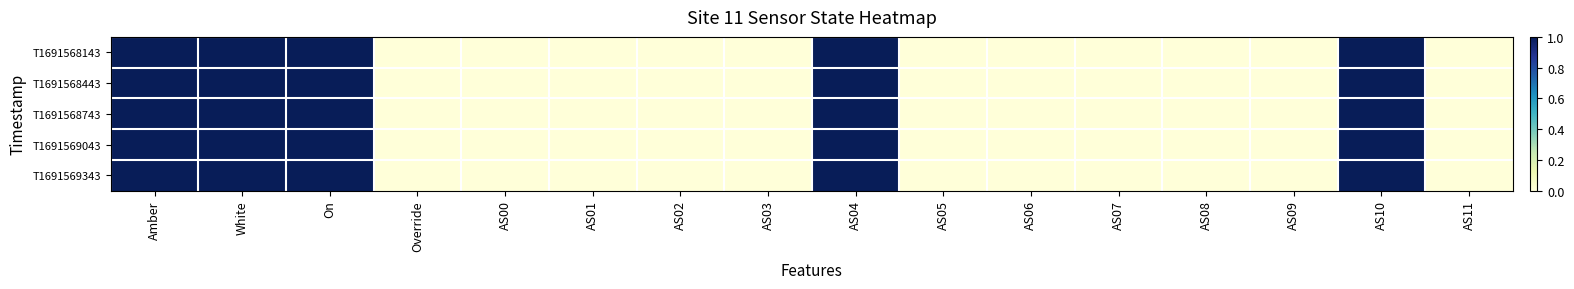

How many series are shown in this chart?

5